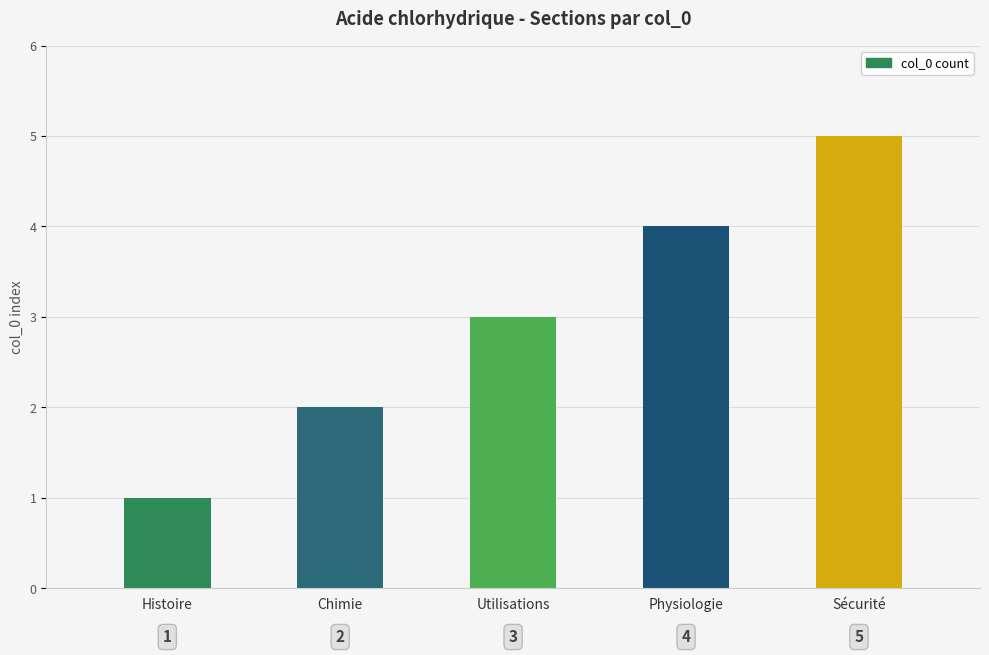

How many bars are there in total?

5